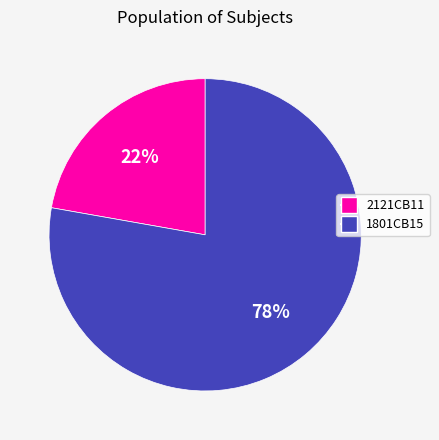

What percentage is the 2121CB11 slice, to the nearest percent?

22%